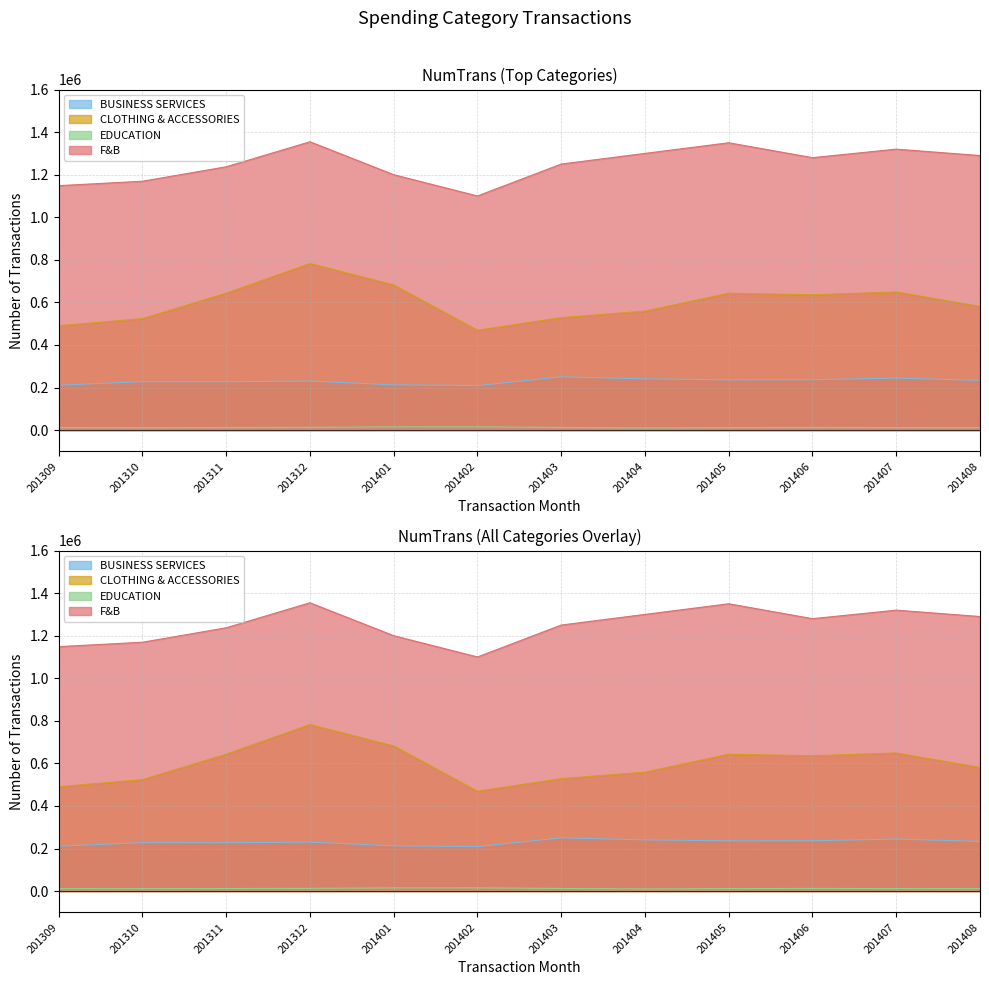

True or false: EDUCATION and F&B cross at least once.

False